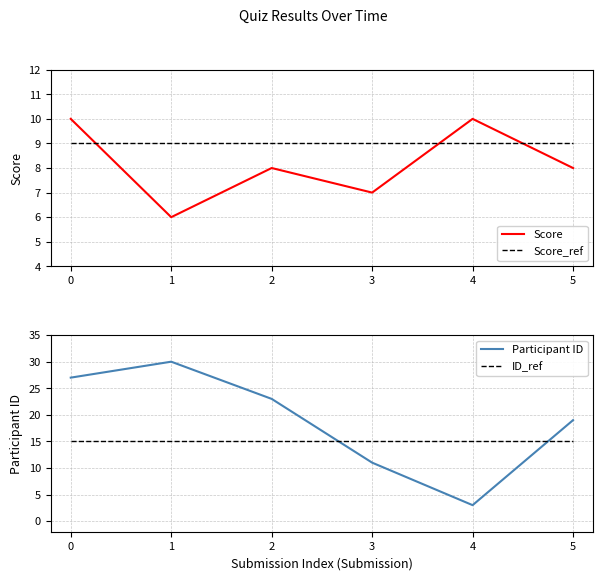

What is the minimum value for ID_ref?

15